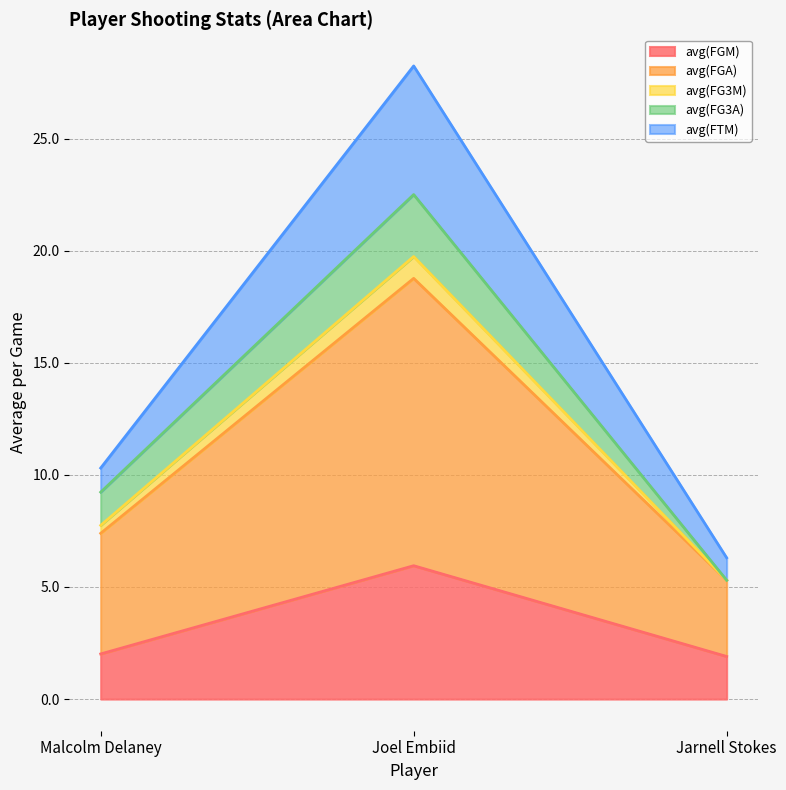

The value of avg(FGM) at Jarnell Stokes is 1.9. True or false?

True